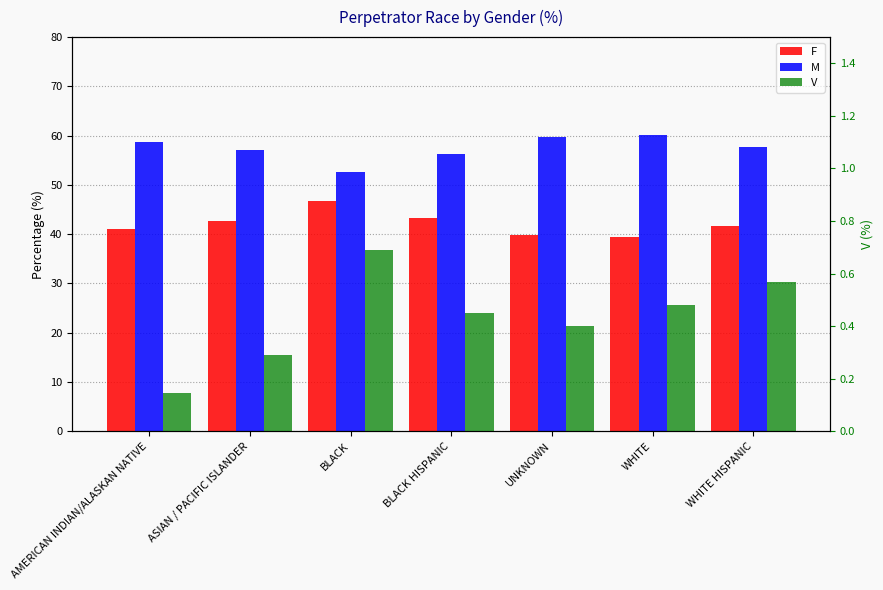

What is the spread (max minus min) of values at WHITE HISPANIC?

57.2